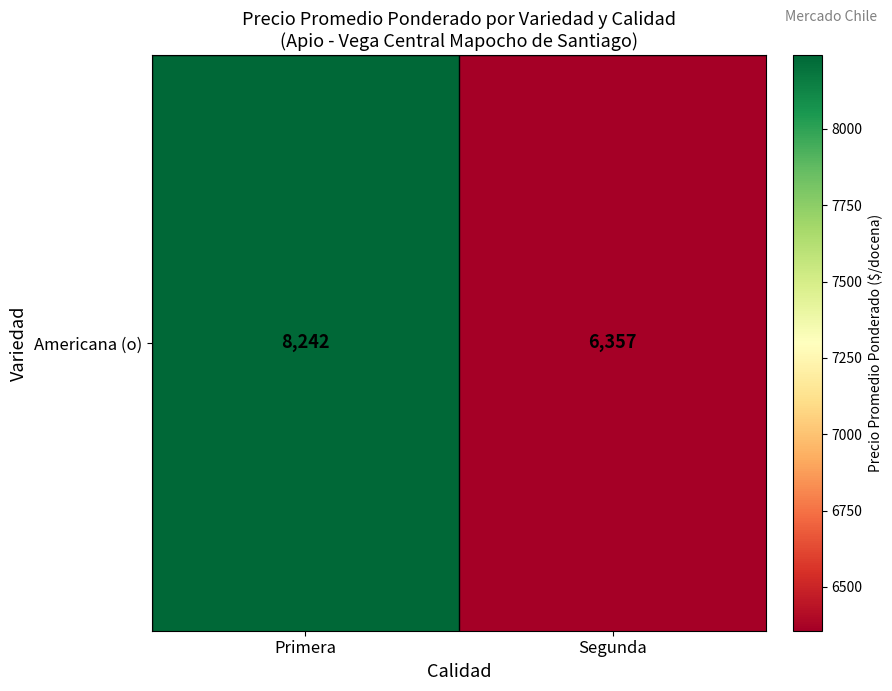

What is the greatest value displayed?

8242.3